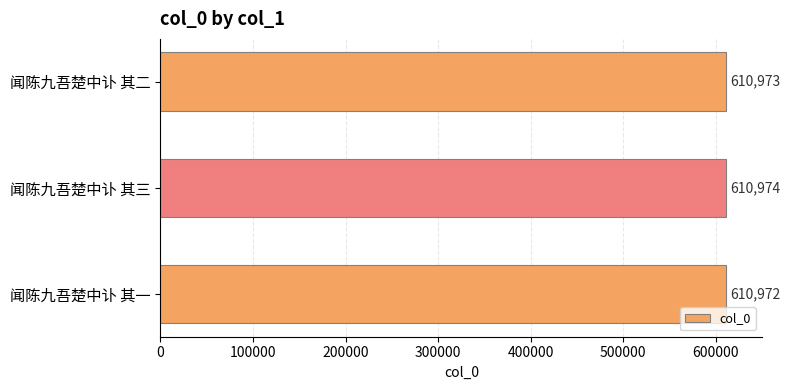

True or false: the data shows 610974 at 闻陈九吾楚中讣 其三.

True